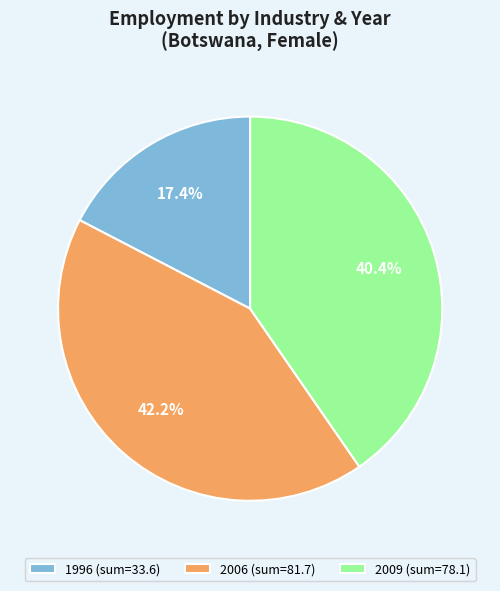

Is there any slice that represents more than half of the pie?

No